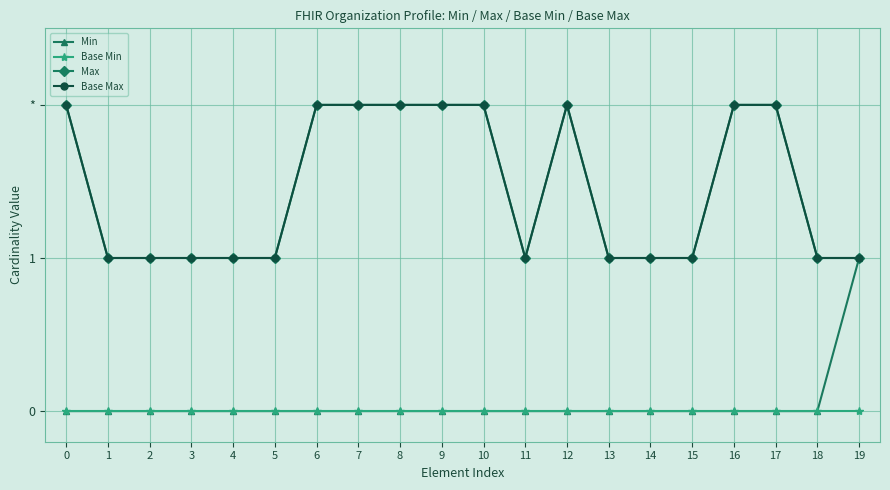

Does the chart have visible grid lines?

Yes